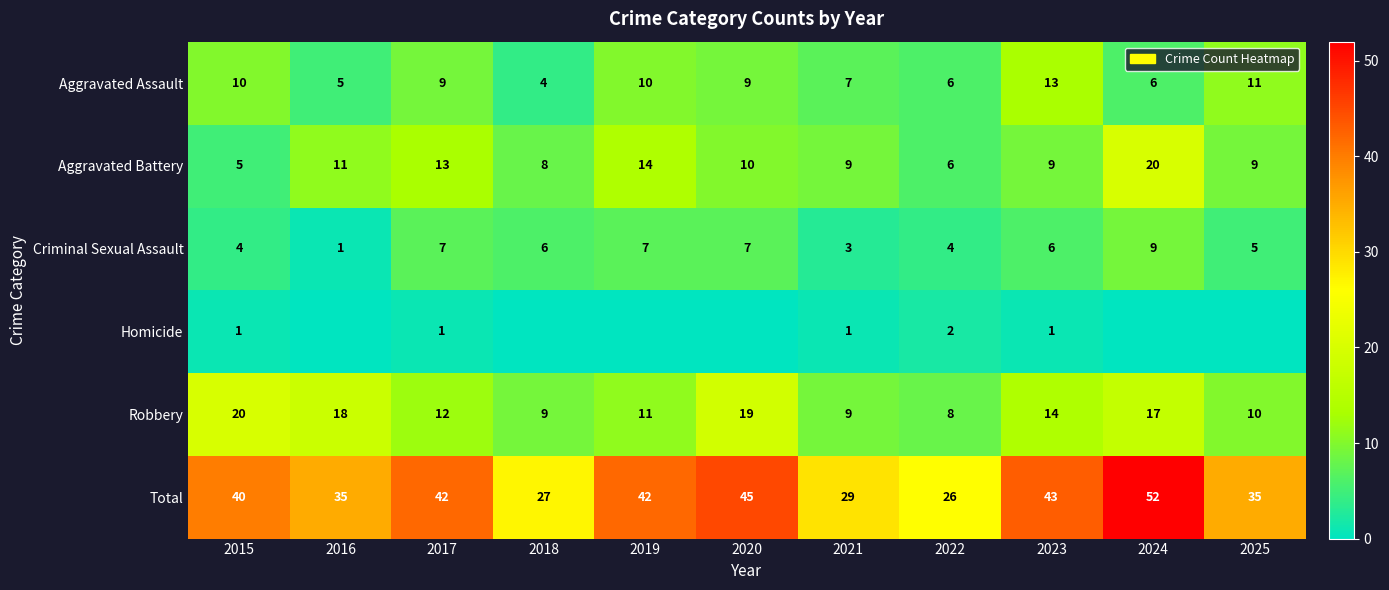

True or false: Total has a value of 60 at 2020.

False